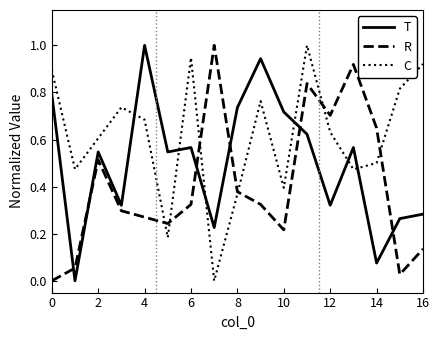

What is the maximum value for C?

1.0